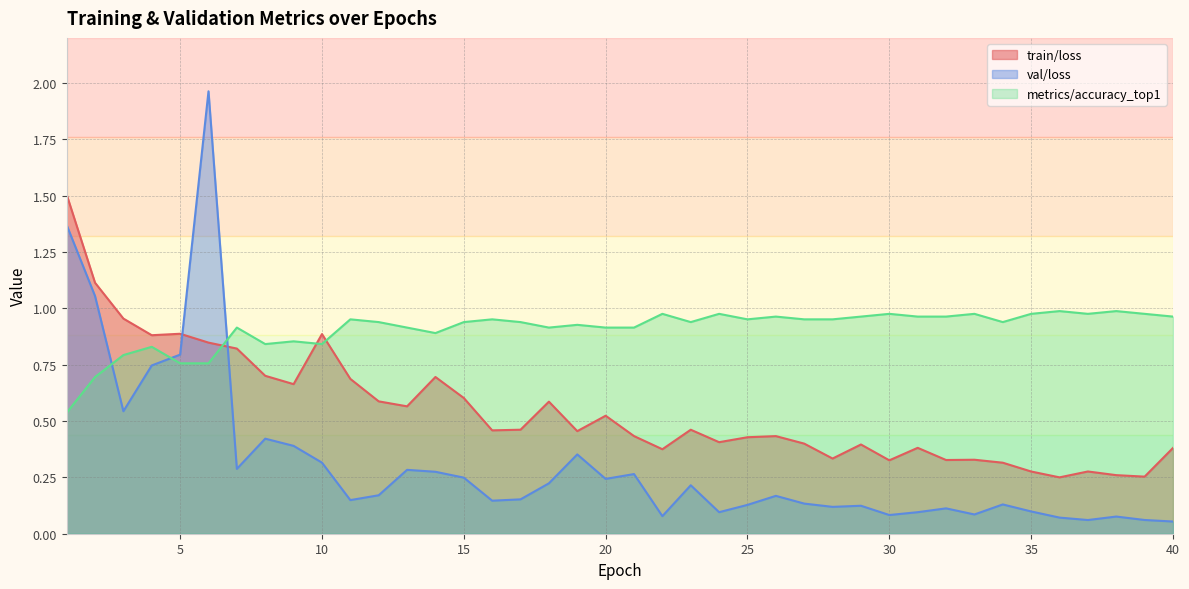

At which label does train/loss reach its peak?

1